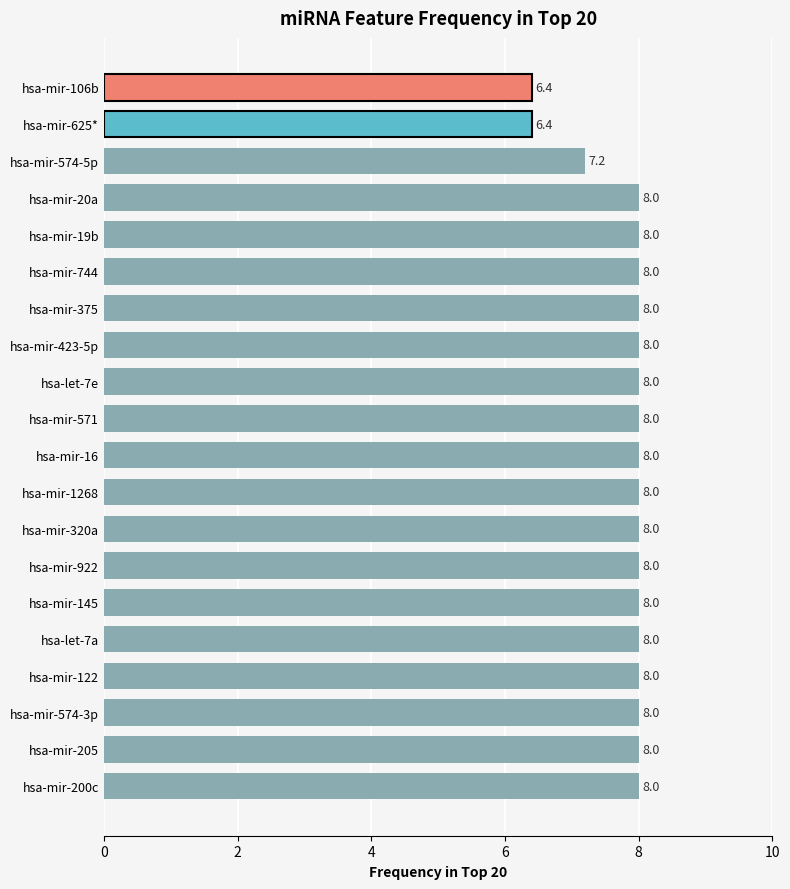

Reading bottom to top, extract all data points from this chart.

8.0	8.0	8.0	8.0	8.0	8.0	8.0	8.0	8.0	8.0	8.0	8.0	8.0	8.0	8.0	8.0	8.0	7.2	6.4	6.4